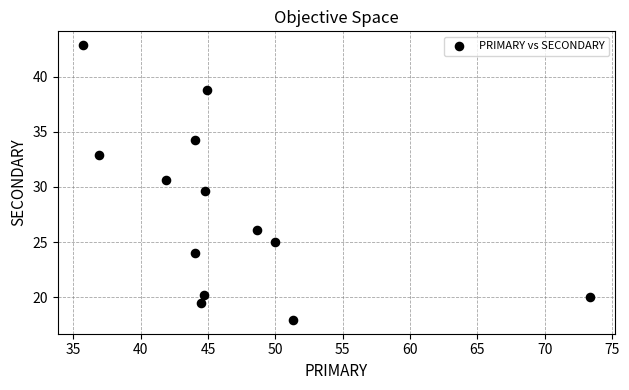

What is the range of Y values (max minus min)?

24.9